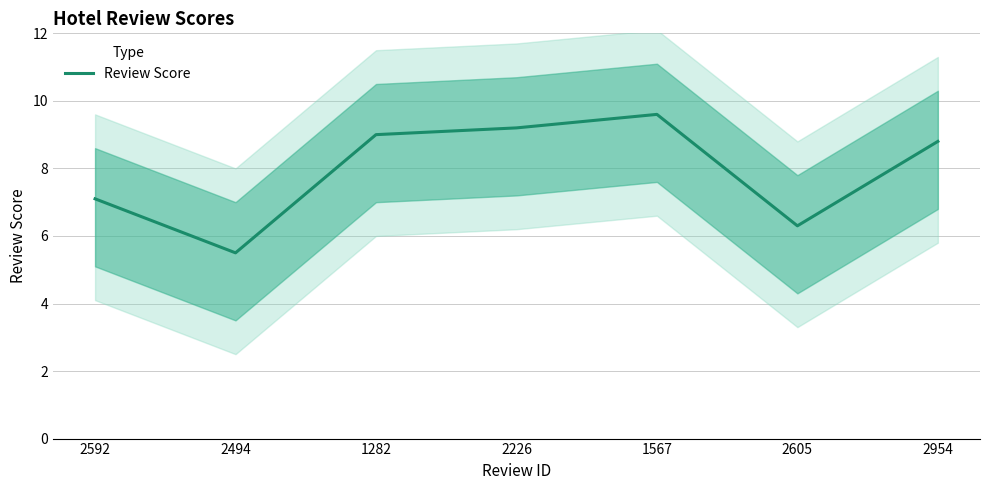

At which category does the chart reach its peak across all series?

1567